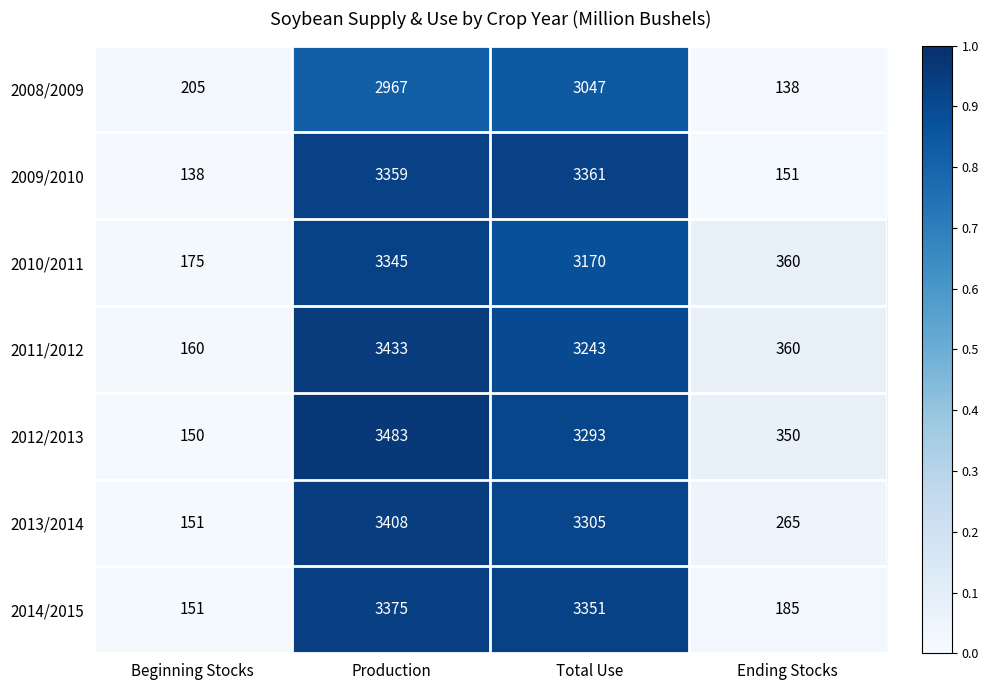

What is the sum of all 2012/2013 values?

7276